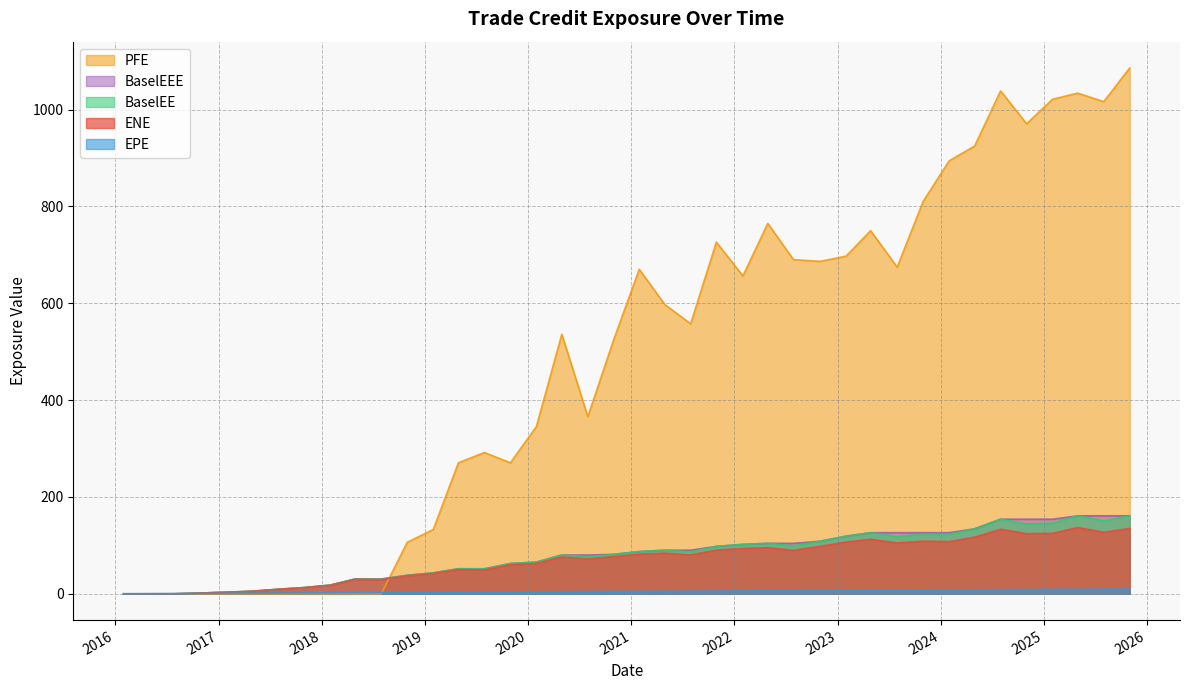

Which series has the largest range (max minus min)?

PFE